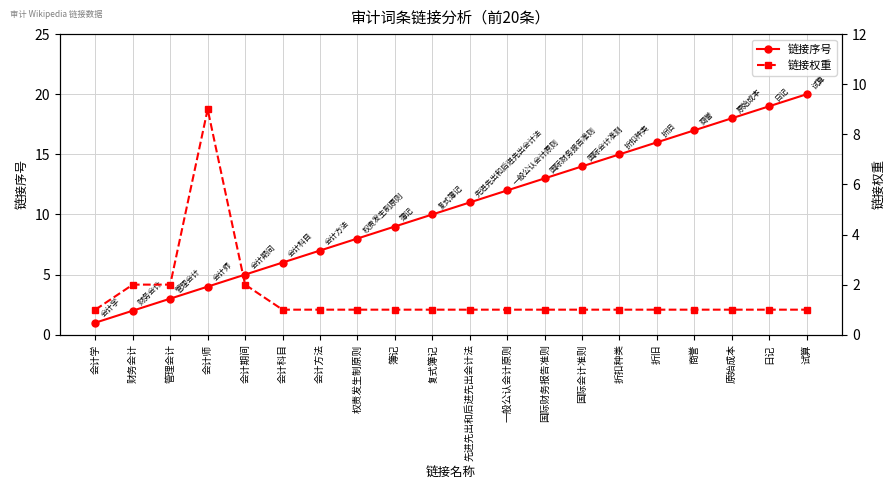

How many 链接权重 values are between 1 and 2?

19